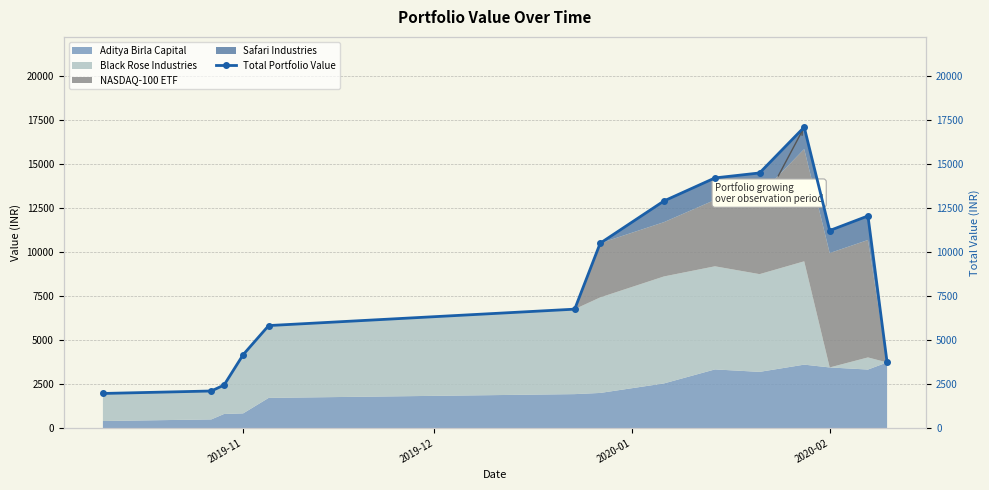

What is the value of the 12th point from the left?

11208.9